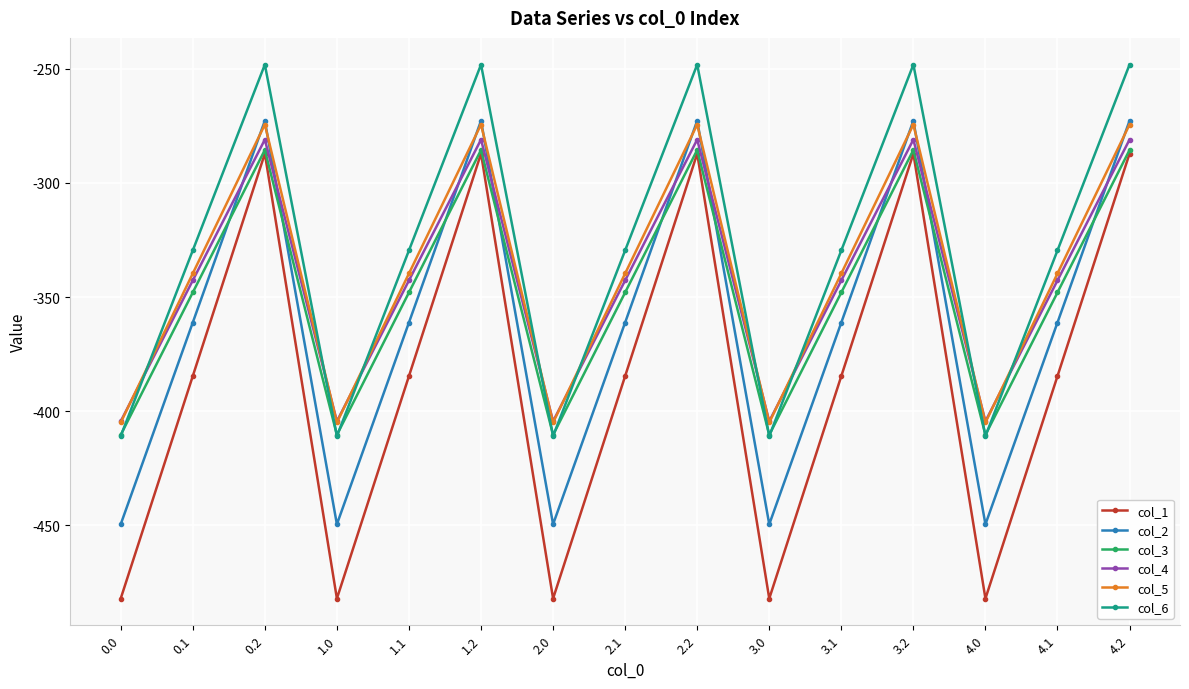

Reading right to left, extract all data points from this chart.

col_1: -287.1	-384.6	-482.0	-287.1	-384.6	-482.0	-287.1	-384.6	-482.0	-287.1	-384.6	-482.0	-287.1	-384.6	-482.0
col_2: -272.7	-361.1	-449.5	-272.7	-361.1	-449.5	-272.7	-361.1	-449.5	-272.7	-361.1	-449.5	-272.7	-361.1	-449.5
col_3: -285.5	-347.9	-410.3	-285.5	-347.9	-410.3	-285.5	-347.9	-410.3	-285.5	-347.9	-410.3	-285.5	-347.9	-410.3
col_4: -281.0	-342.7	-404.4	-281.0	-342.7	-404.4	-281.0	-342.7	-404.4	-281.0	-342.7	-404.4	-281.0	-342.7	-404.4
col_5: -274.4	-339.6	-404.9	-274.4	-339.6	-404.9	-274.4	-339.6	-404.9	-274.4	-339.6	-404.9	-274.4	-339.6	-404.9
col_6: -248.1	-329.5	-410.8	-248.1	-329.5	-410.8	-248.1	-329.5	-410.8	-248.1	-329.5	-410.8	-248.1	-329.5	-410.8